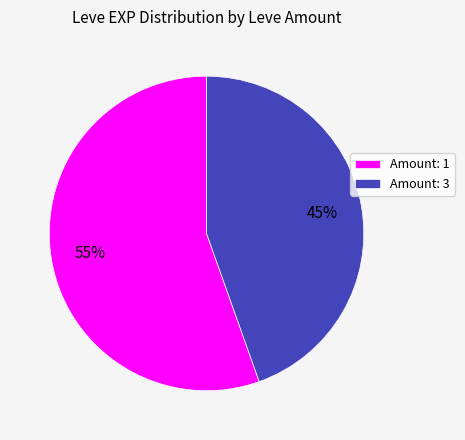

What percentage is the Amount: 1 slice, to the nearest percent?

55%